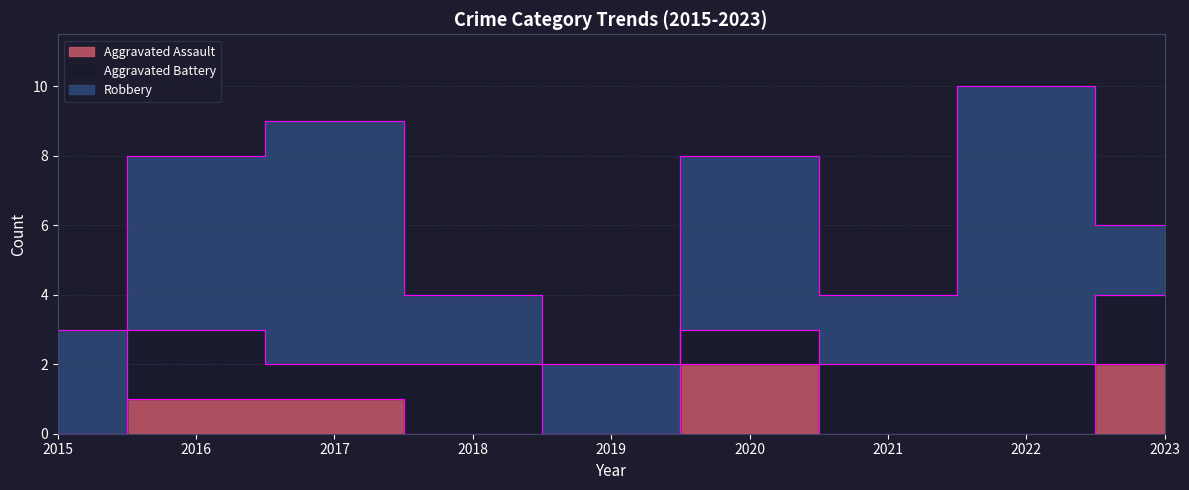

What is the difference between the Aggravated Battery values at 2023 and 2019?

2